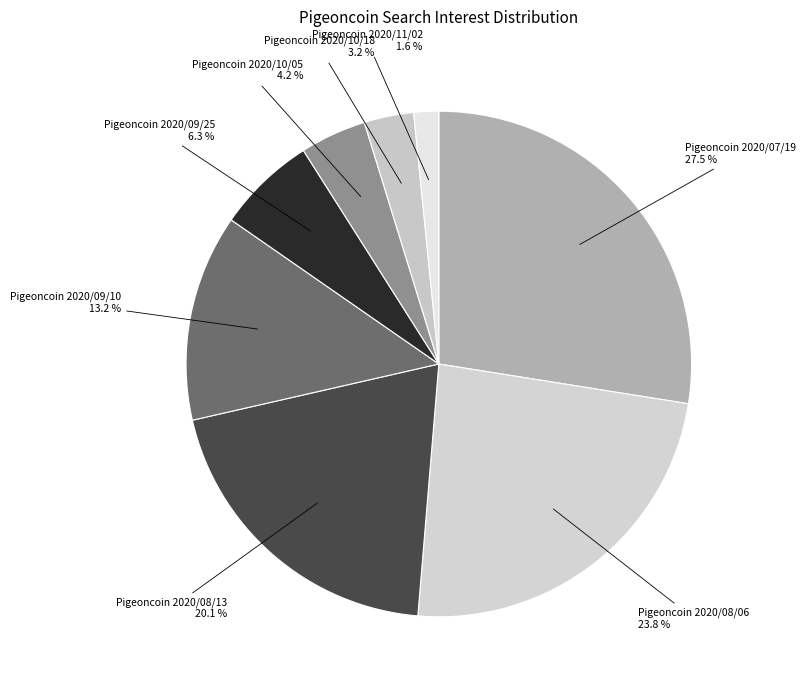

Count the number of slices in the pie.

8